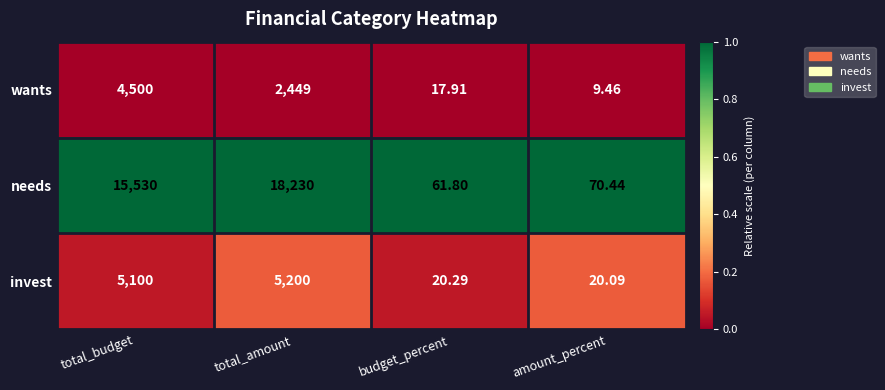

Between total_budget and total_amount, which series saw the biggest shift?

needs